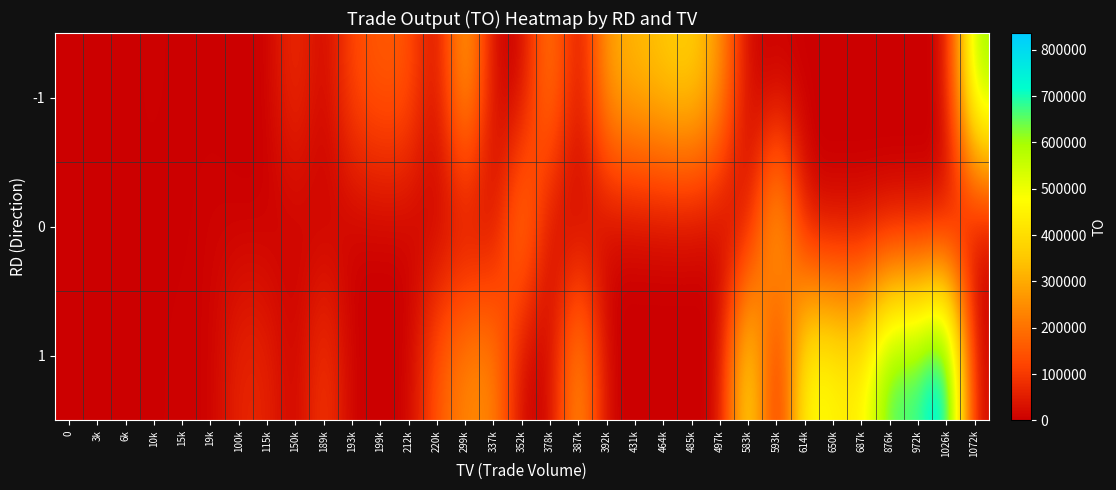

At 6k, list the series in order from largest to smallest.

0, -1, 1